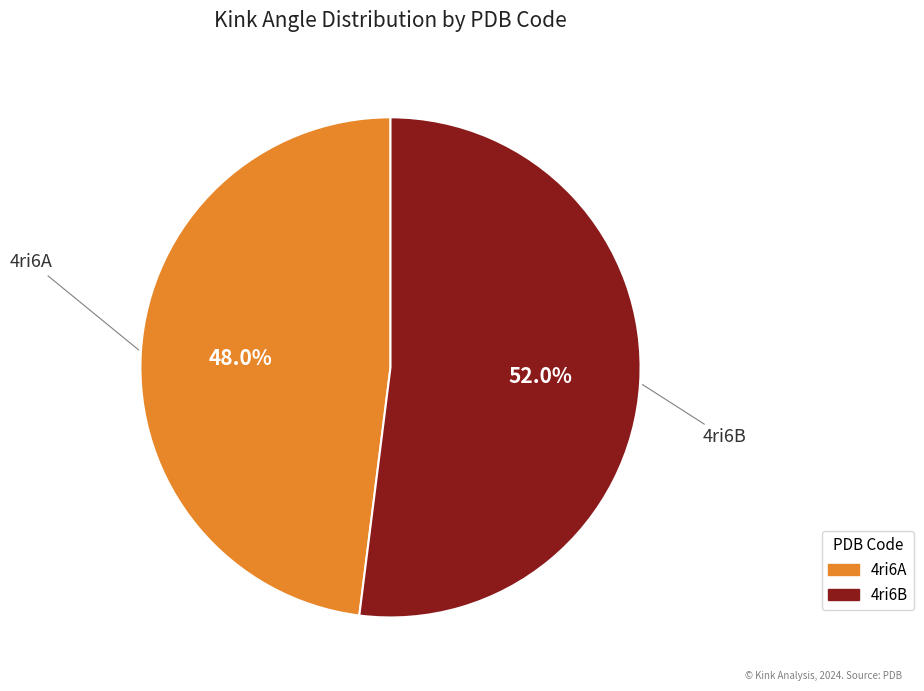

Which slice represents more than half of the pie?

4ri6B